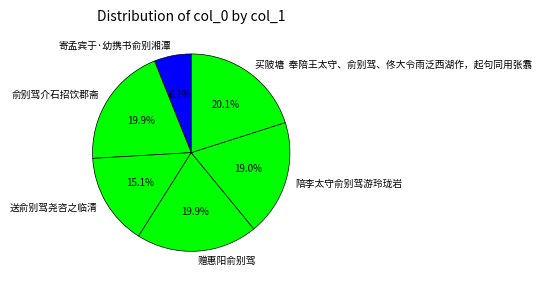

What percentage is the 寄孟宾于·幼携书俞别湘潭 slice, to the nearest percent?

6%